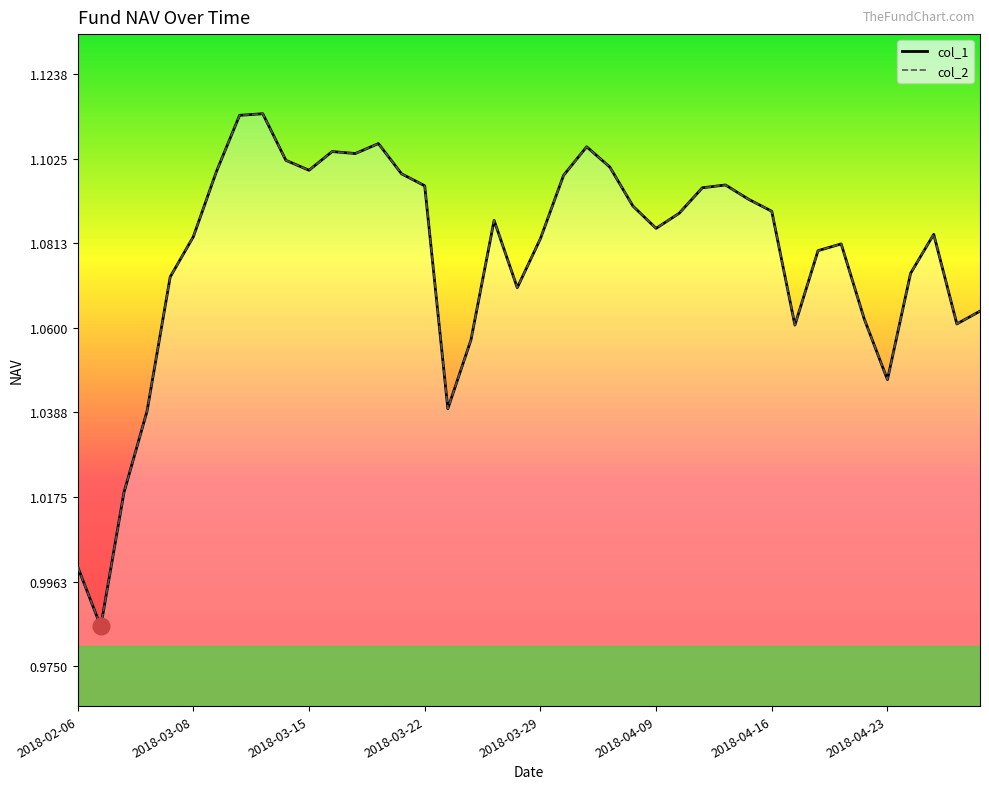

True or false: col_1 and col_2 intersect in this chart.

False